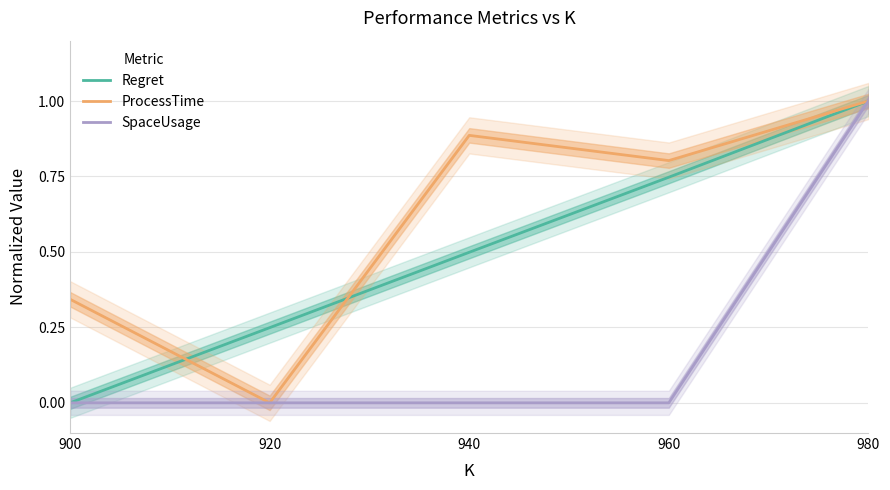

Does the chart display data point markers on the line(s)?

No